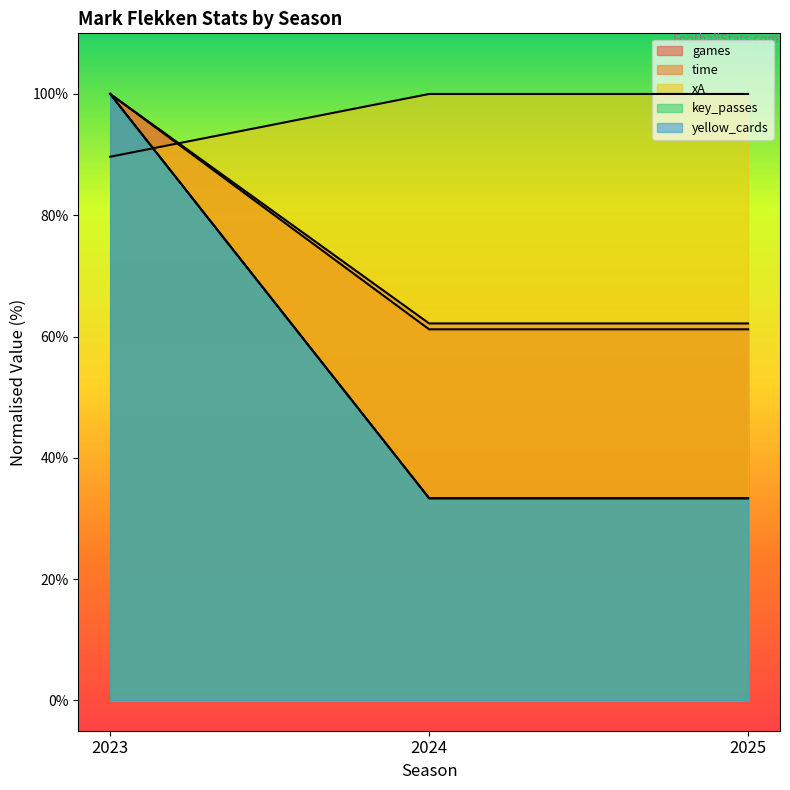

Reading right to left, transcribe all the data shown in this chart.

games: 62.2	62.2	100.0
time: 61.2	61.2	100.0
xA: 100.0	100.0	89.7
key_passes: 33.3	33.3	100.0
yellow_cards: 33.3	33.3	100.0